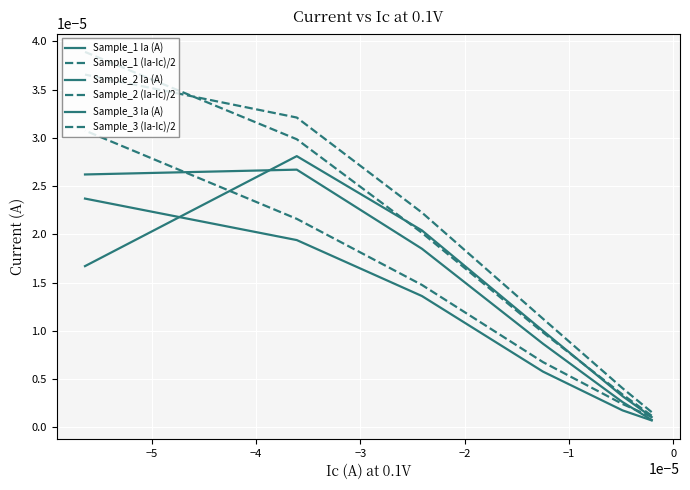

How many lines are shown in the chart?

6